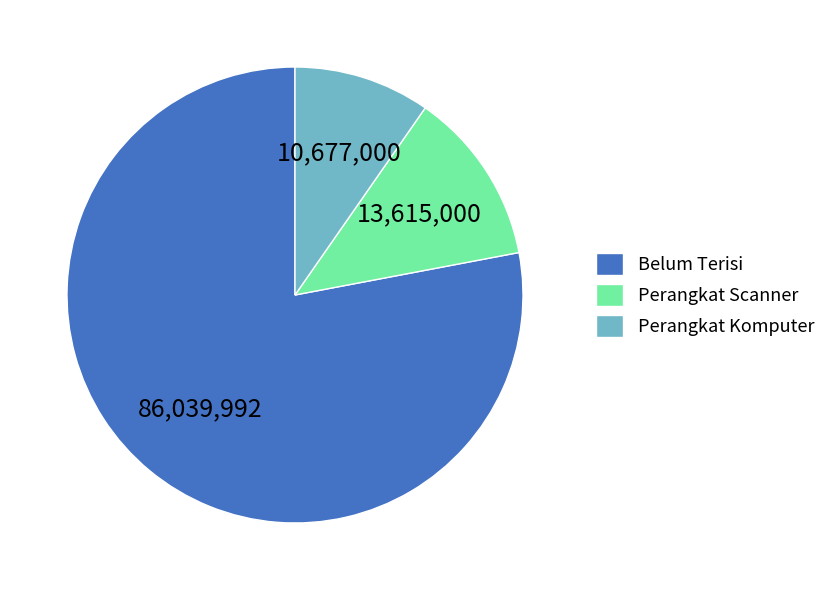

Rank the categories by value from lowest to highest.

Perangkat Komputer, Perangkat Scanner, Belum Terisi